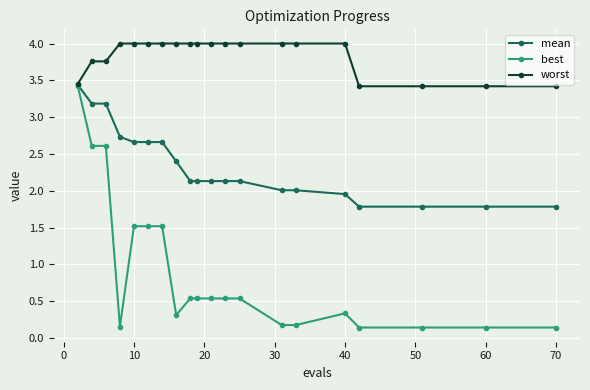

What are all the series names shown in the legend?

mean, best, worst